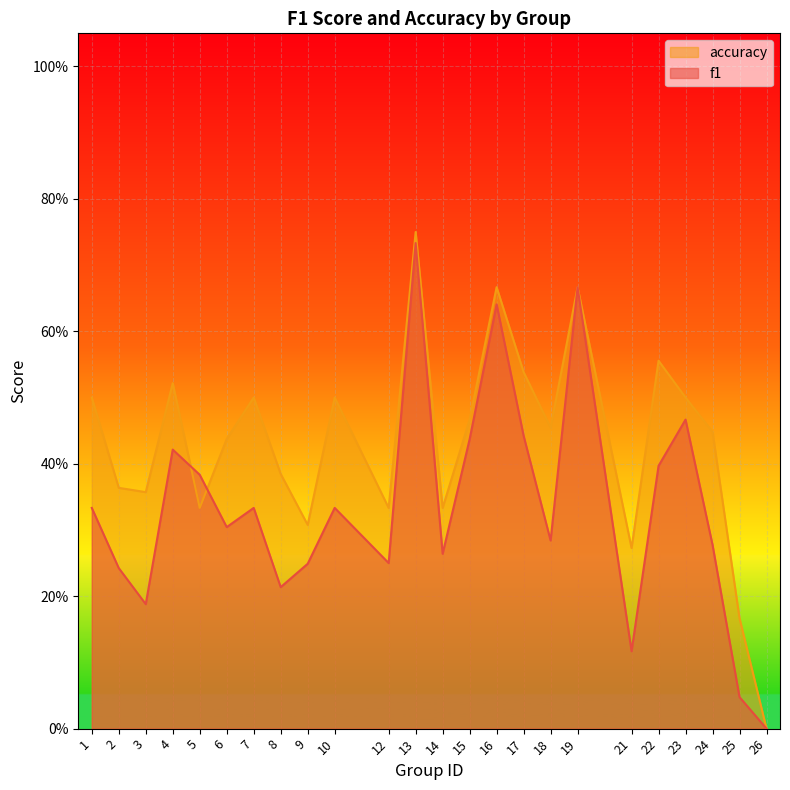

Rank the series at 6 from highest to lowest value.

accuracy, f1